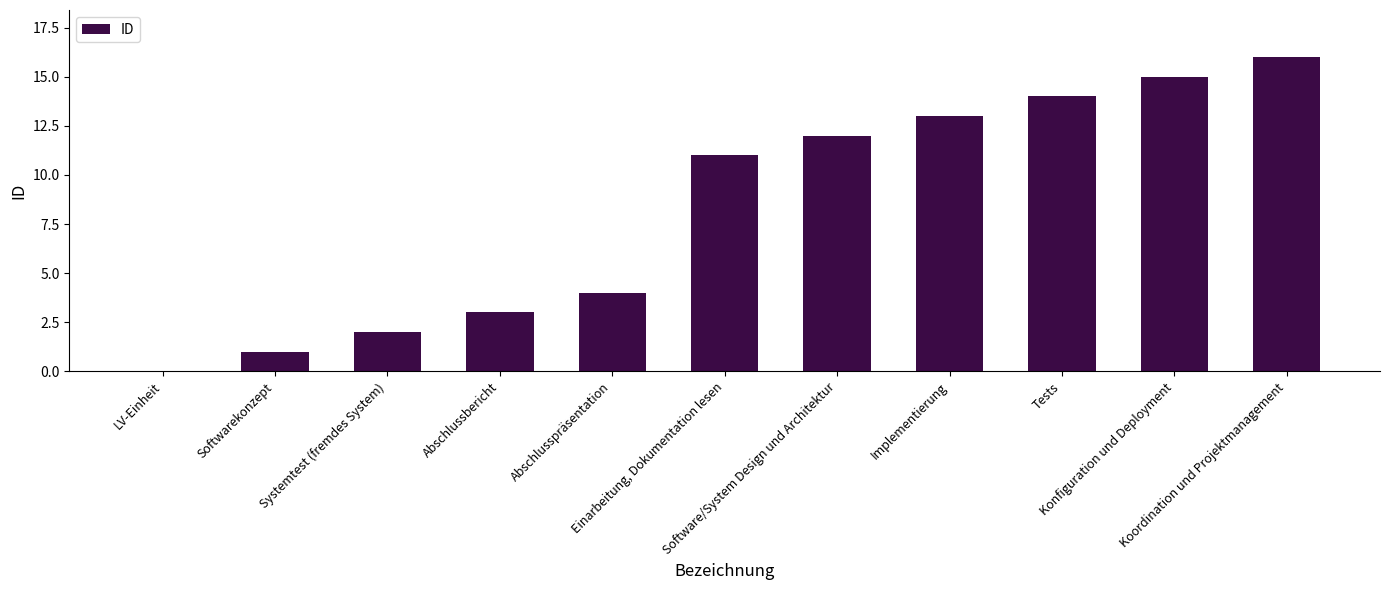

Reading left to right, transcribe all the data shown in this chart.

0	1	2	3	4	11	12	13	14	15	16